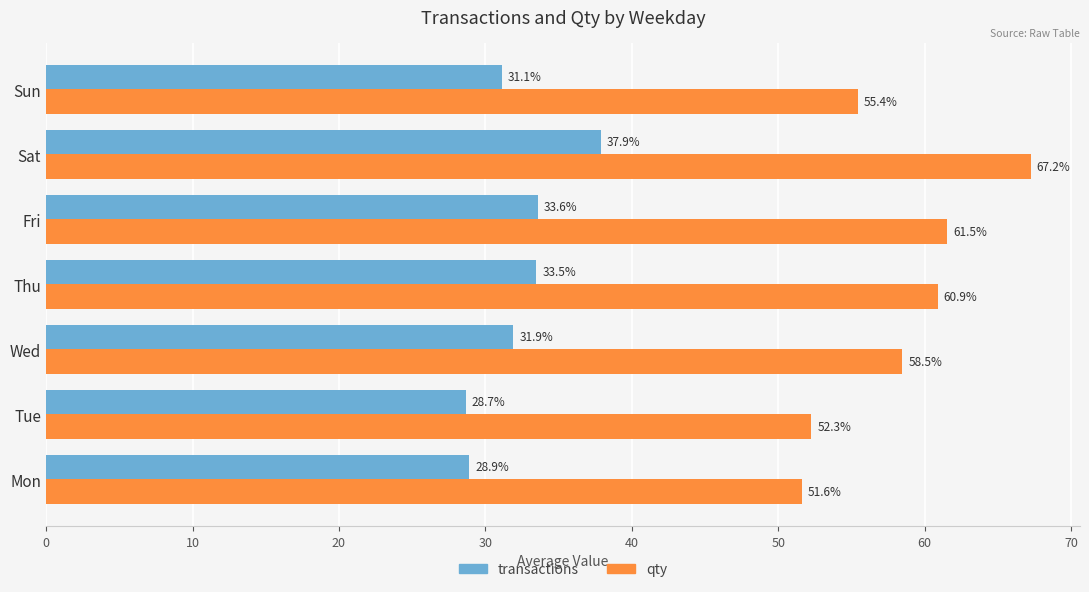

The transactions series shows 50.4 at Thu. True or false?

False